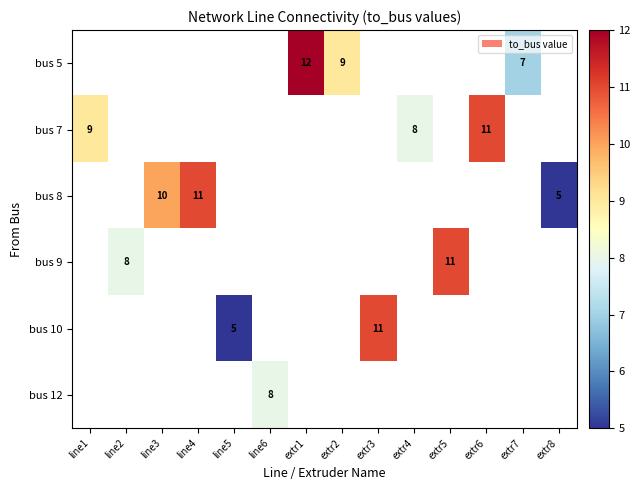

Is it true that bus 10 equals 11 at extr3?

True